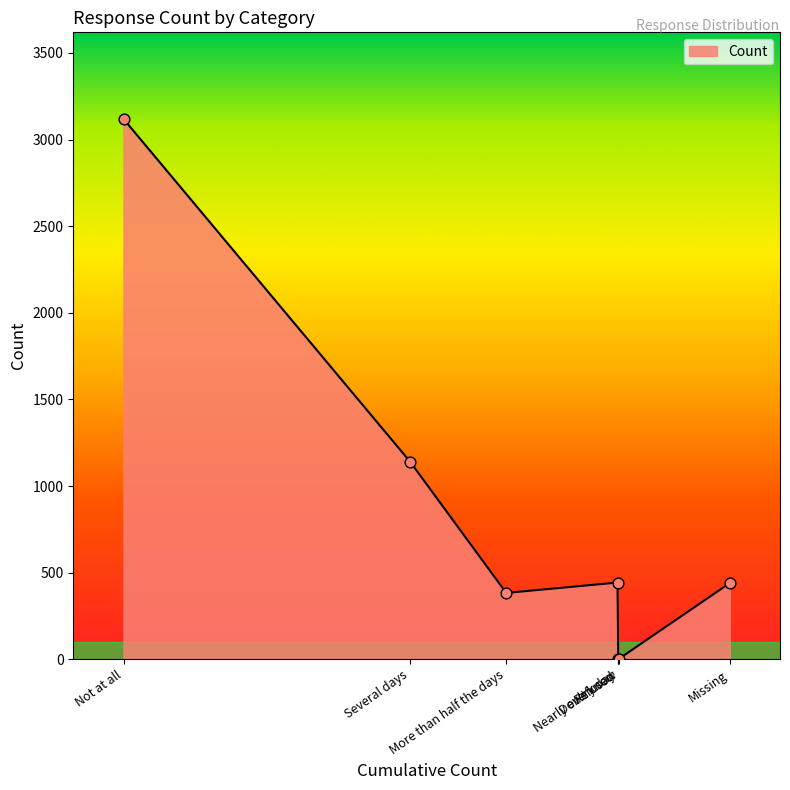

What is the ratio of the value at Not at all to the value at Refused?

1039.7